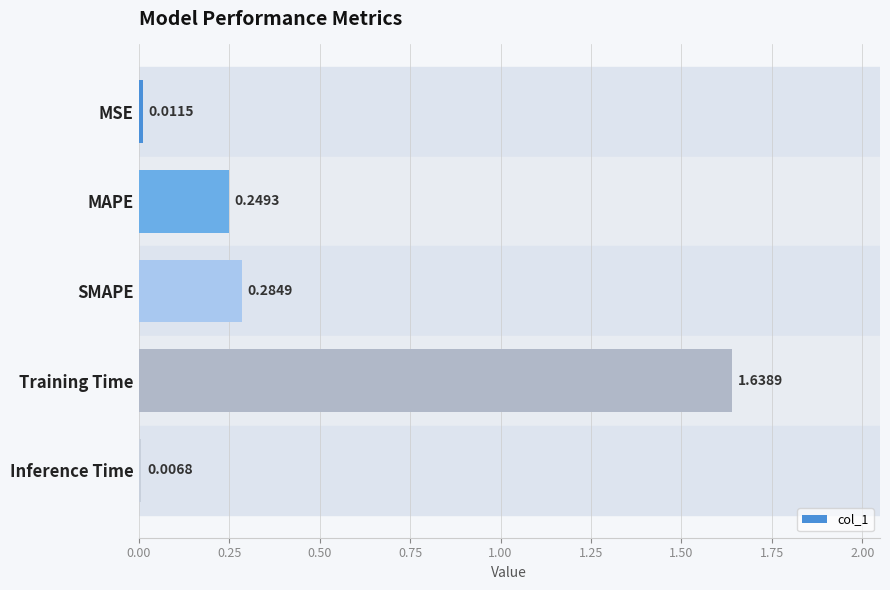

Are the bars grouped side by side (vs. stacked)?

No